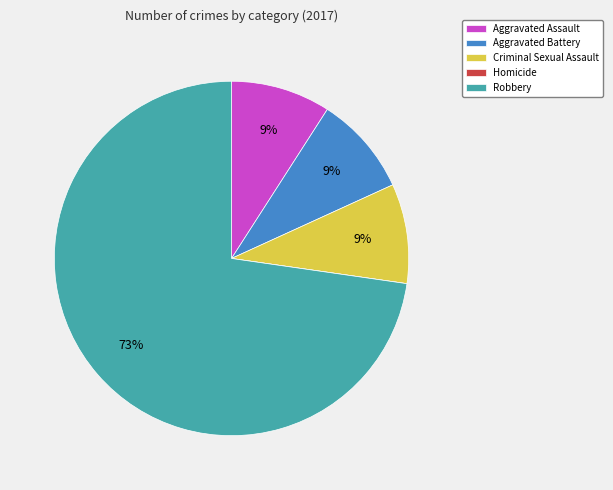

Which slice is the largest?

Robbery